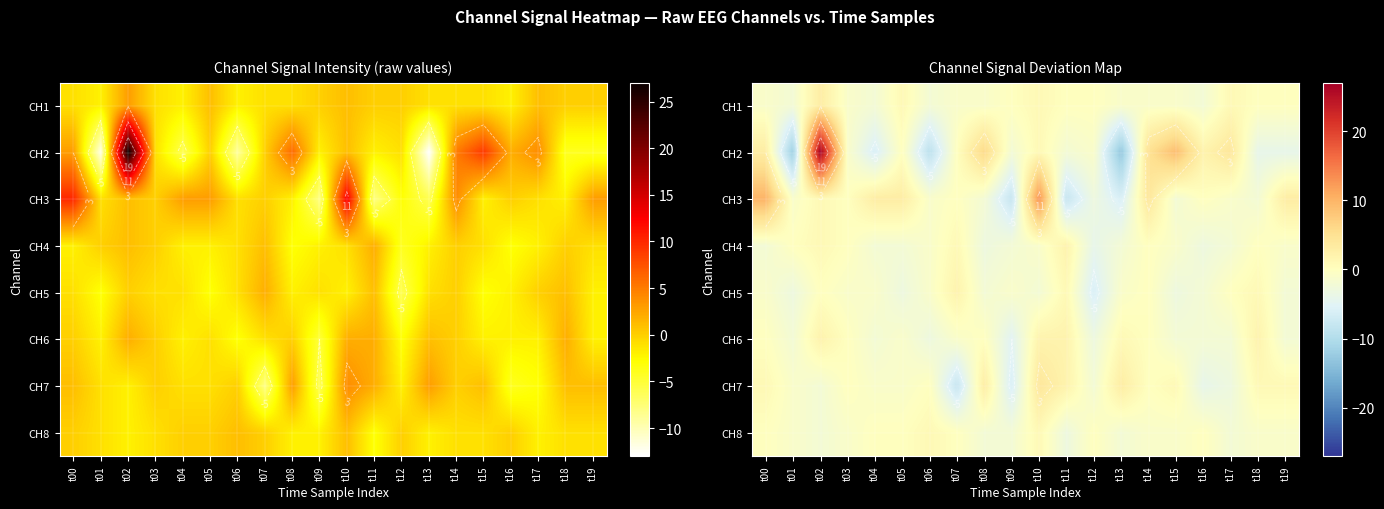

What is the total value across all series at t14?

7